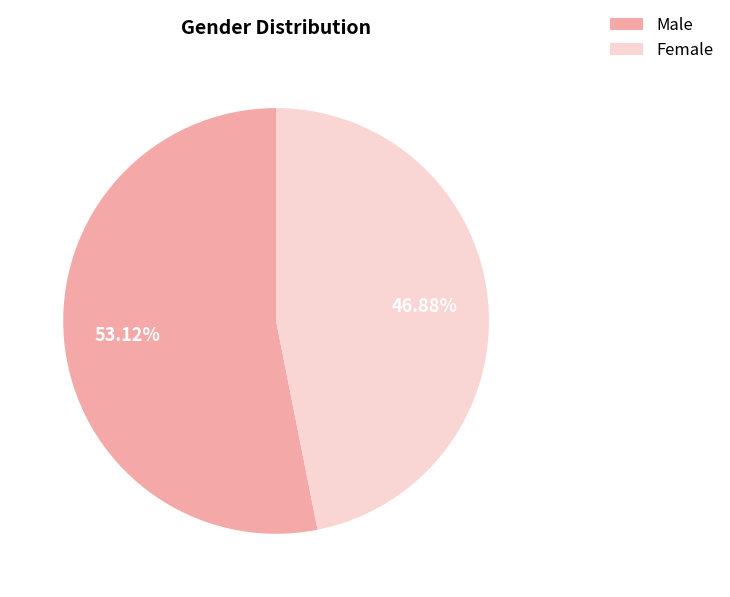

Does Female account for over 50% of the chart?

No